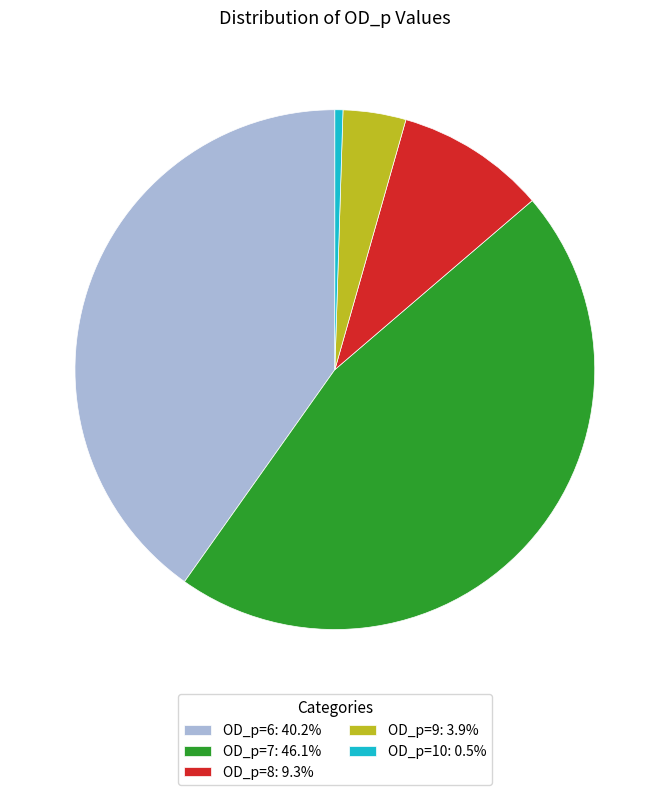

Is there a majority slice in this chart?

No